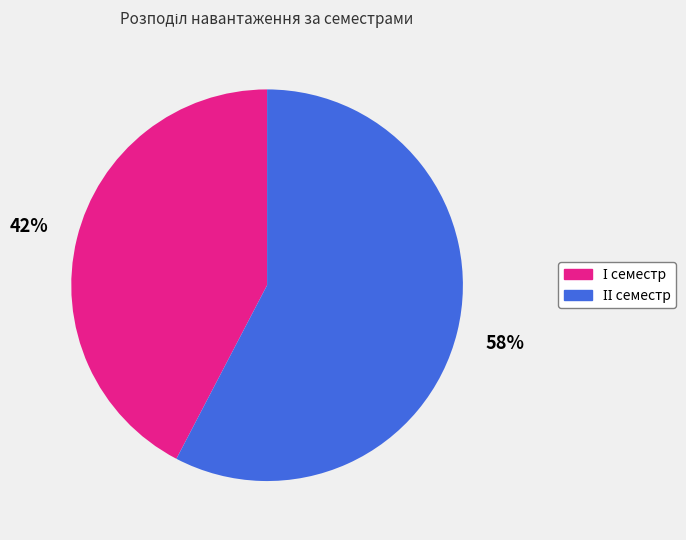

To the nearest percent, what is the average slice percentage?

50%